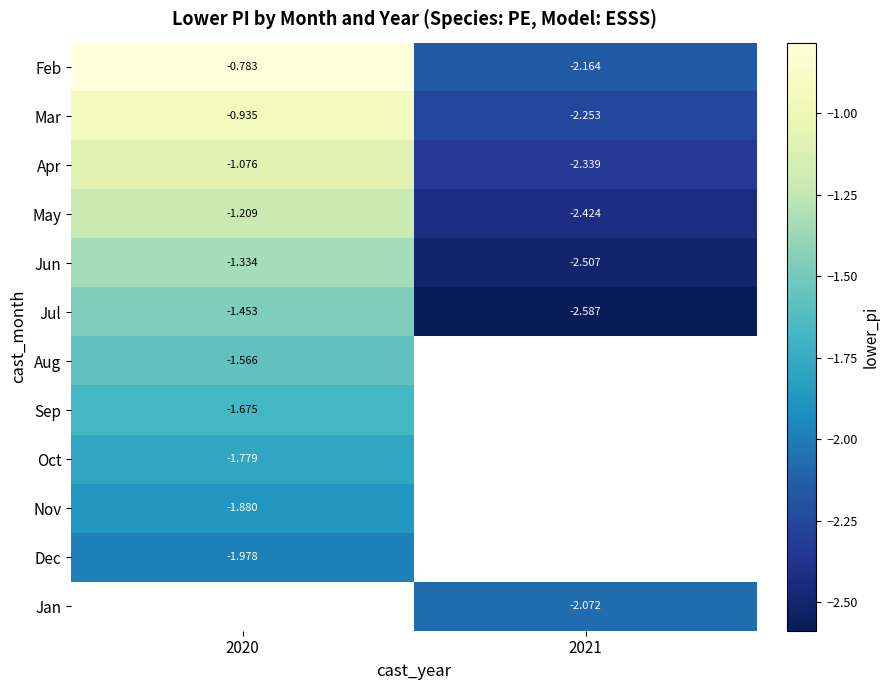

What is the greatest value displayed?

-0.8